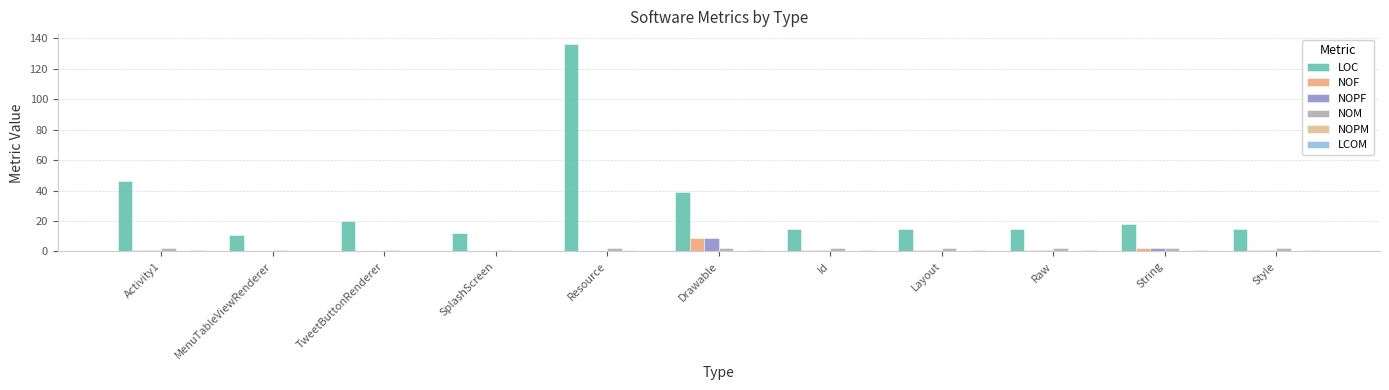

Which series has the largest total across all categories?

LOC